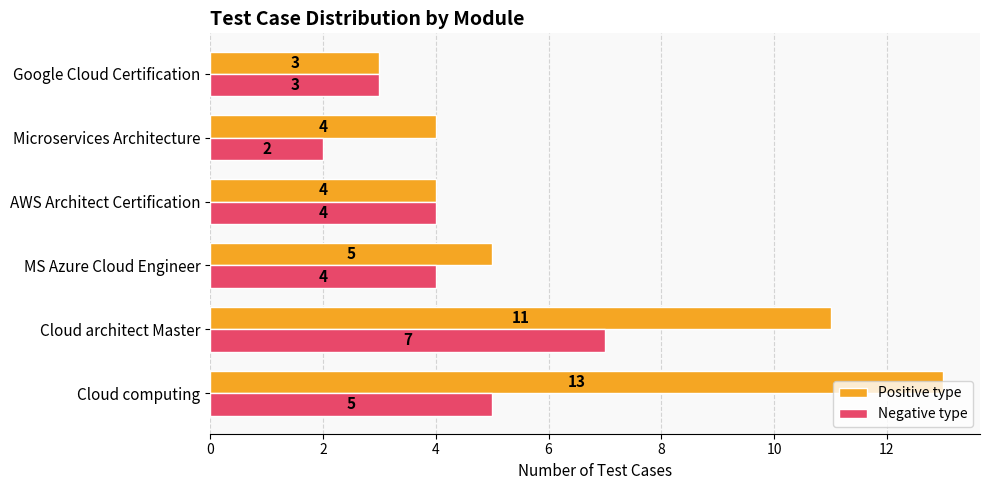

True or false: Negative type has a value of 5 at Google Cloud Certification.

False